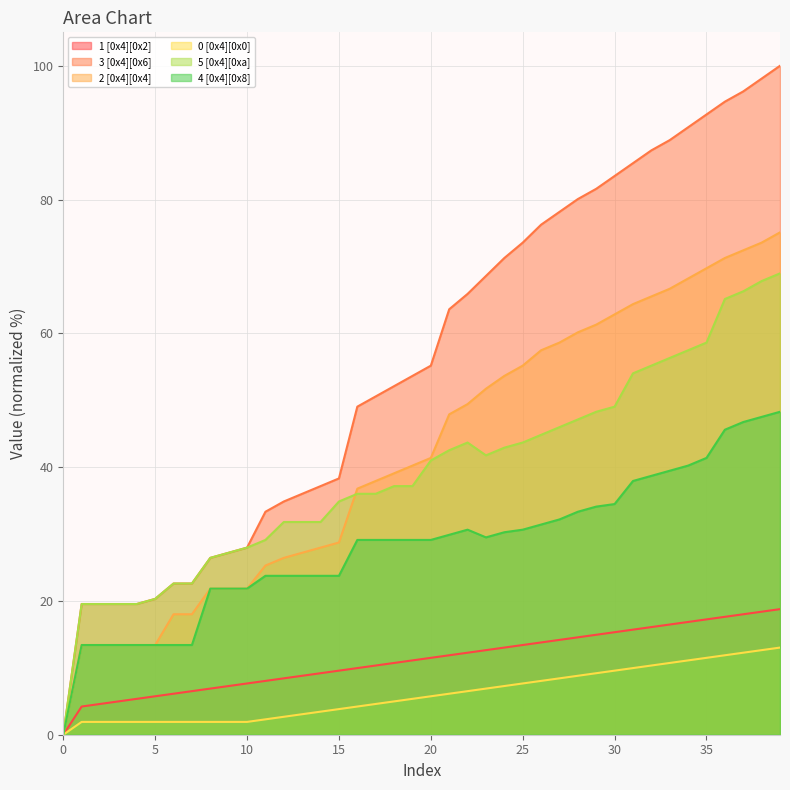

Between 36 and 15, which is larger?

36